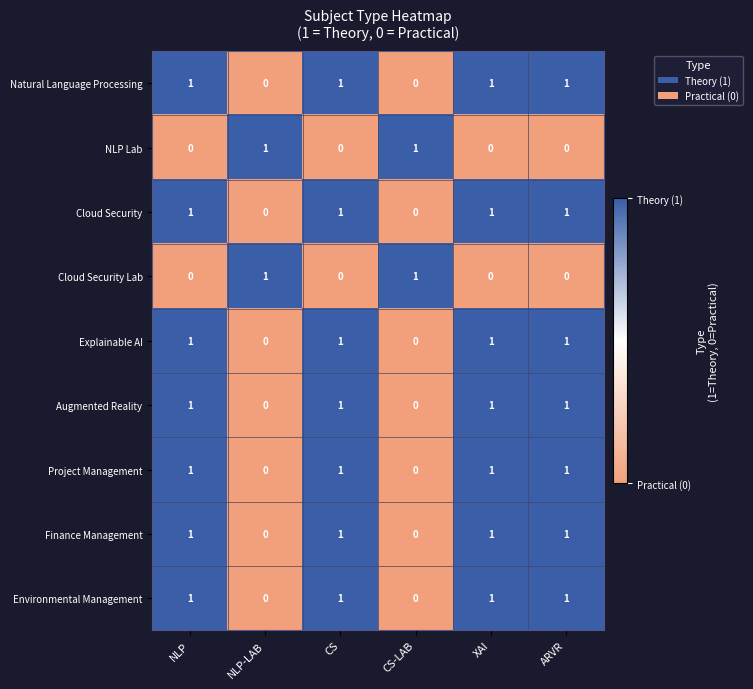

Count the Environmental Management values in the range 0 to 1.

6